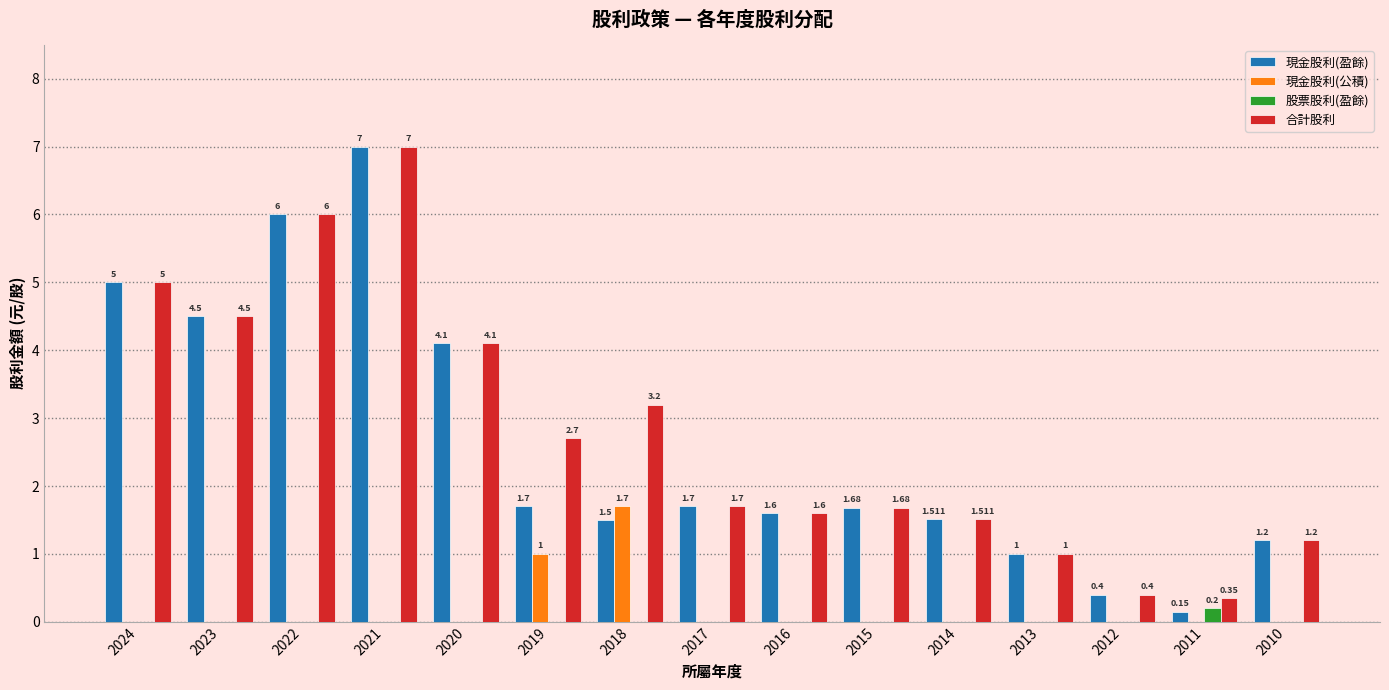

Which series has the largest total across all categories?

合計股利